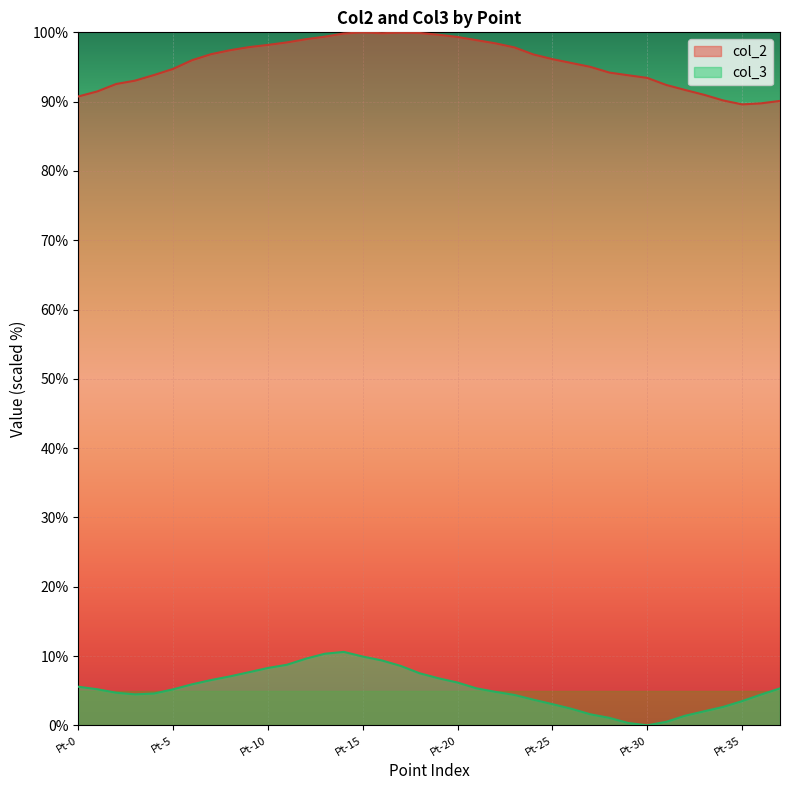

Read the col_3 value at Pt-11.

8.7